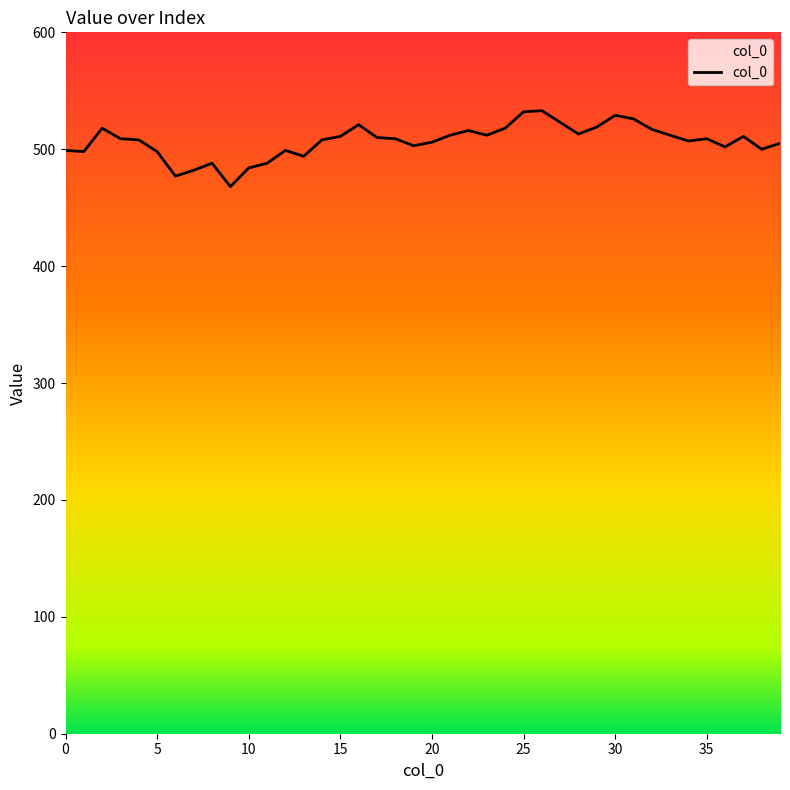

What is the minimum value shown in the chart?

468